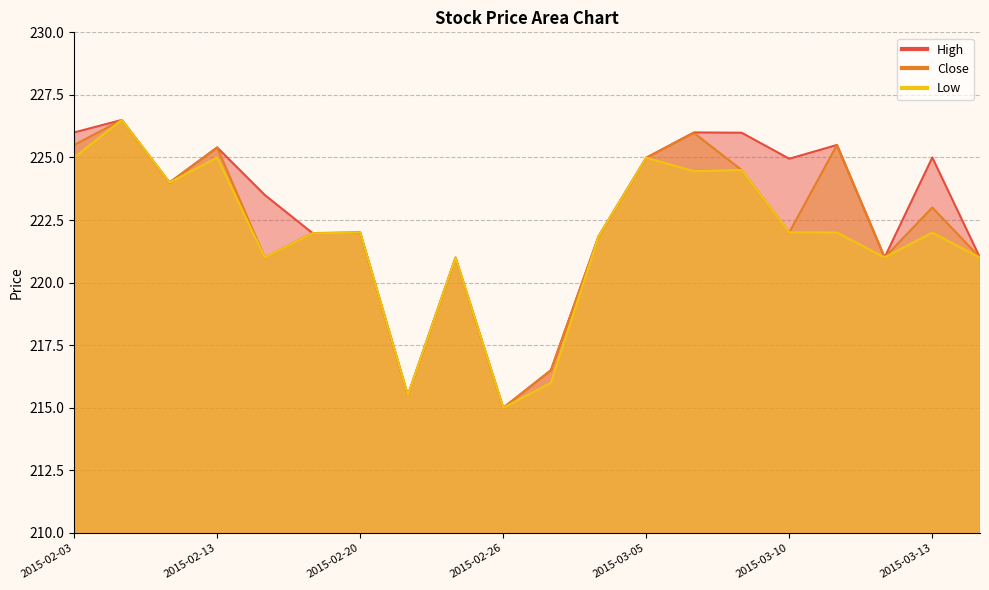

True or false: Close and High cross at least once.

False